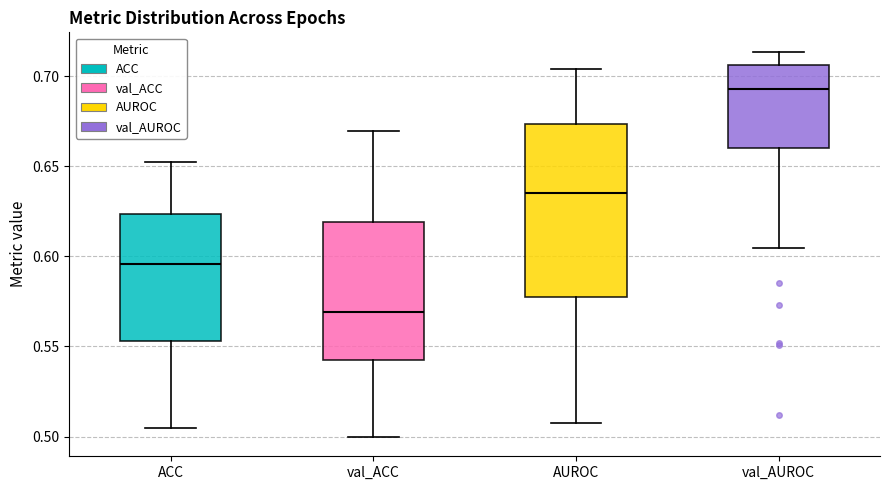

Reading left to right, transcribe this box plot: for each box, give where its median line is, the range the box spans, and where its two whiskers end, as read against the y-axis. The values are not printed on the chart, so give them approximately, as read against the axis.

ACC: median 0.595, box 0.555 to 0.625, whiskers 0.505 to 0.650
val_ACC: median 0.570, box 0.540 to 0.620, whiskers 0.500 to 0.670
AUROC: median 0.635, box 0.580 to 0.675, whiskers 0.510 to 0.705
val_AUROC: median 0.695, box 0.660 to 0.705, whiskers 0.605 to 0.715